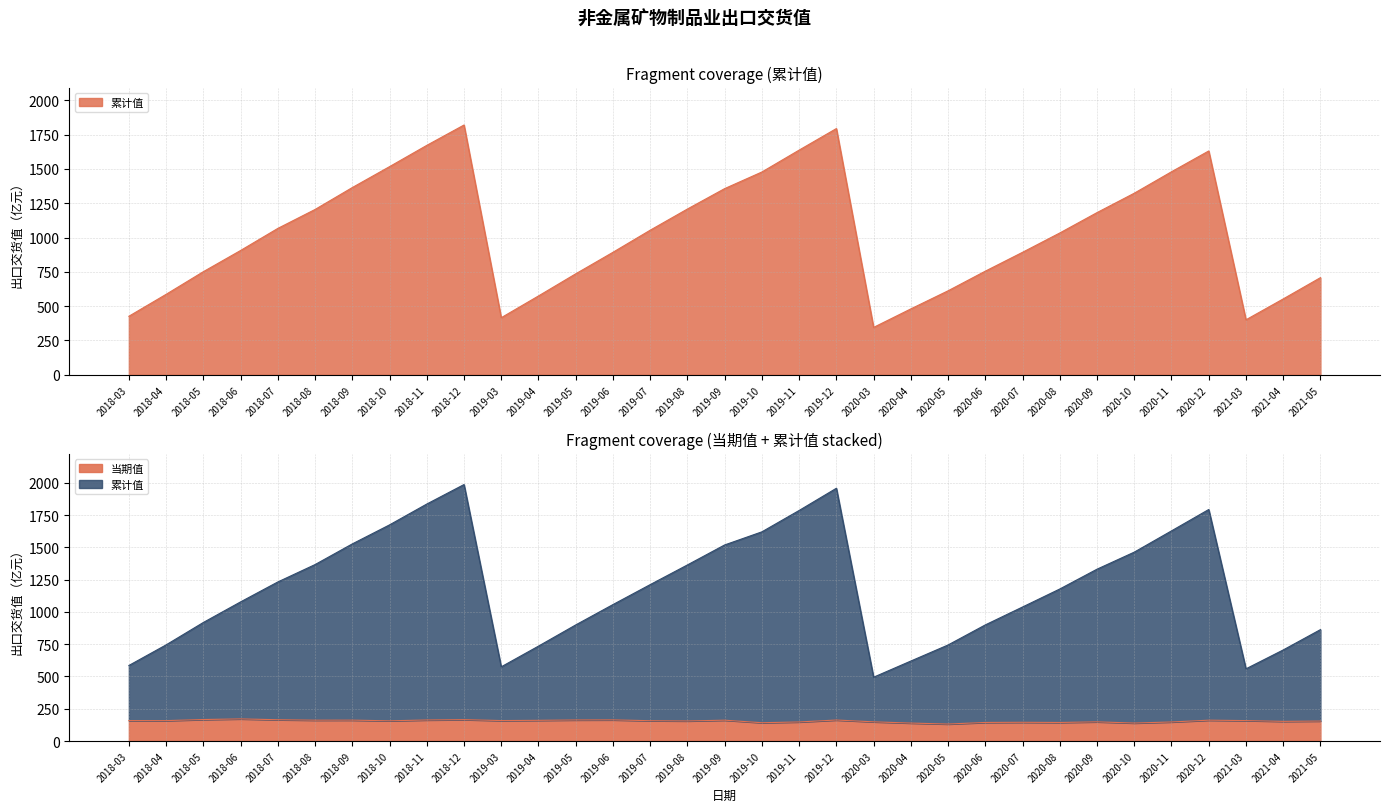

Rank the series by their average value, from lowest to highest.

当期值, 累计值